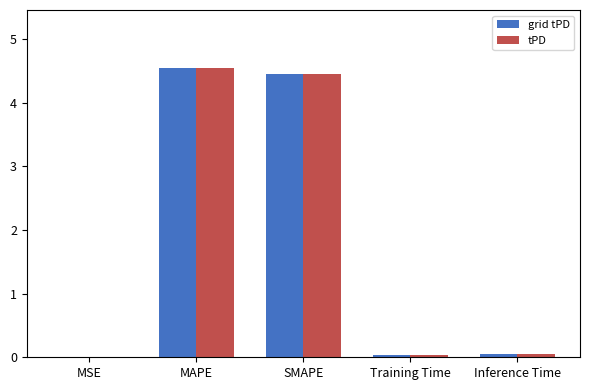

Read the tPD value at SMAPE.

4.4